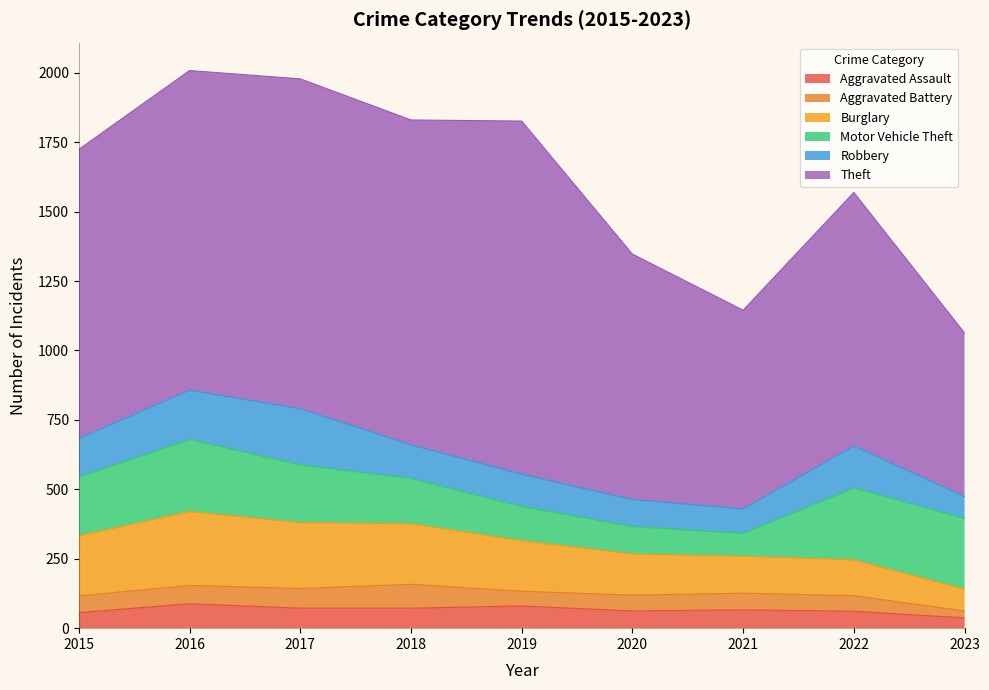

At how many categories does at least one series exceed 407?

9